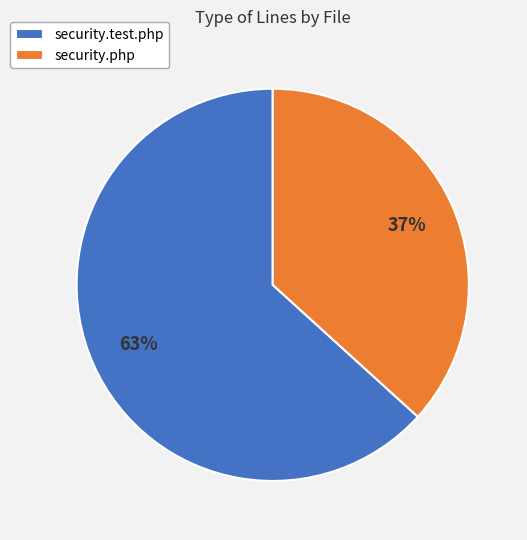

To the nearest percent, what is the combined percentage of security.php and security.test.php?

100%